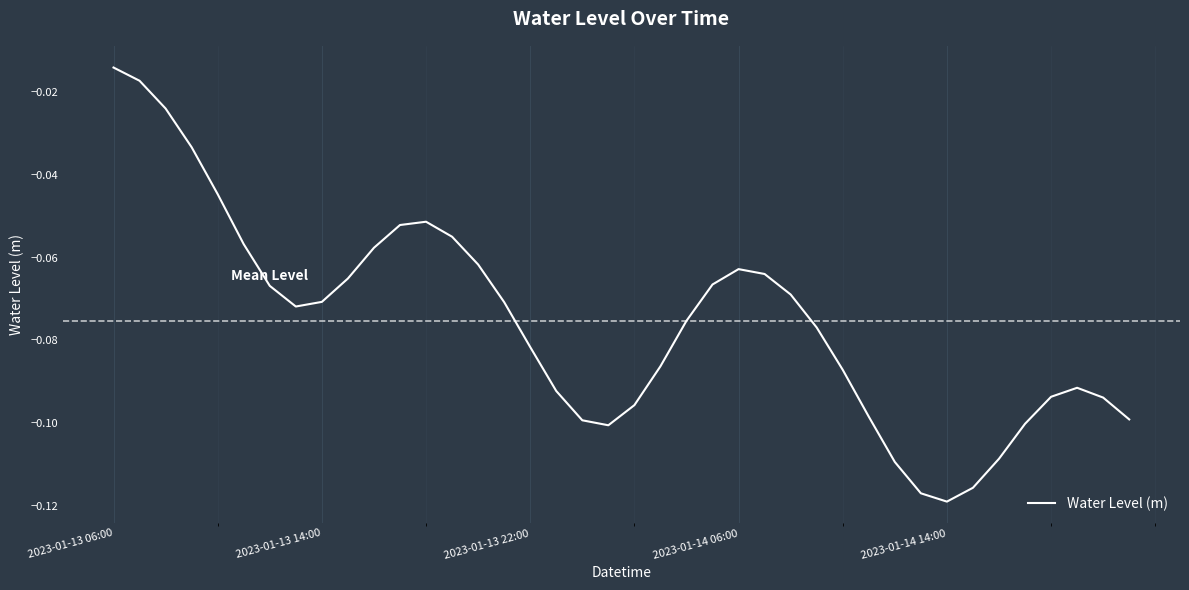

Which label corresponds to the largest value in the chart?

2023-01-13 06:00